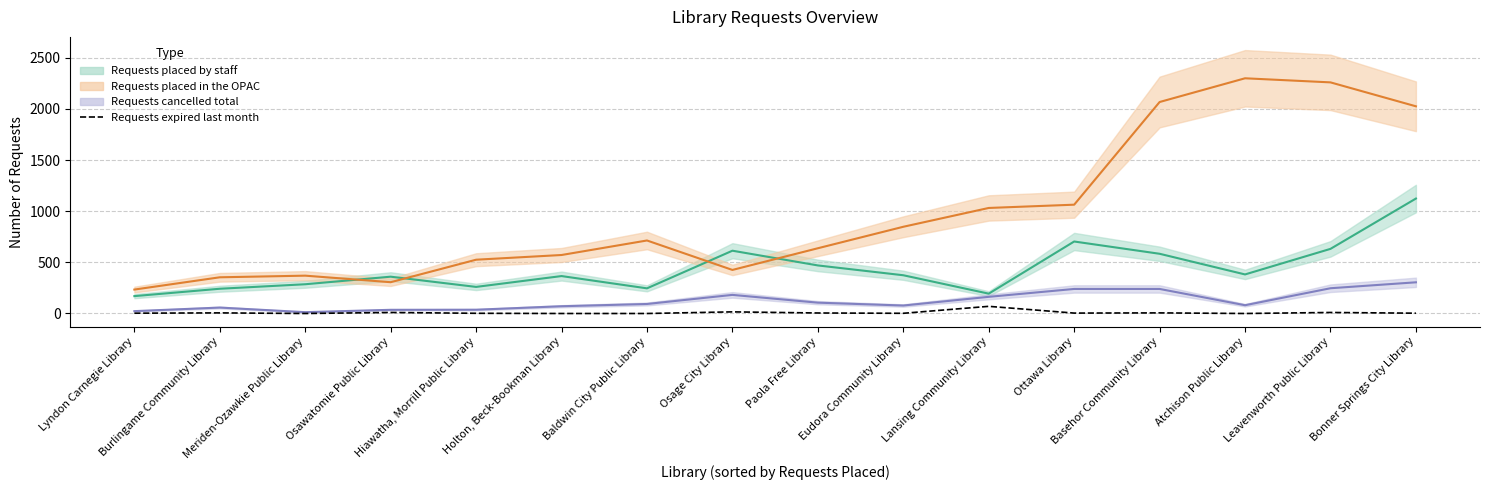

How many interior local peaks (higher than both neighbors) does the data have?

6